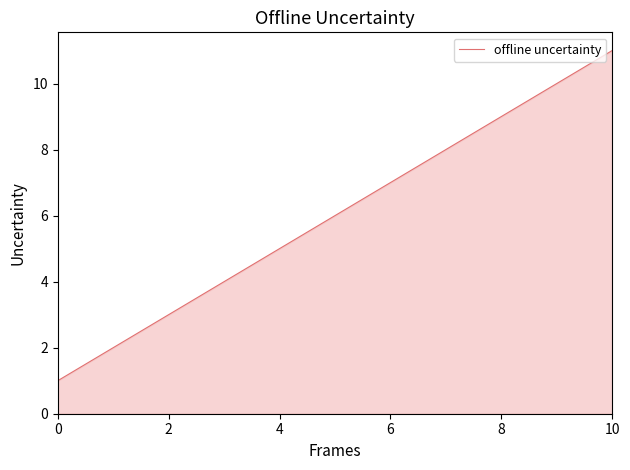

How many lines are shown in the chart?

1